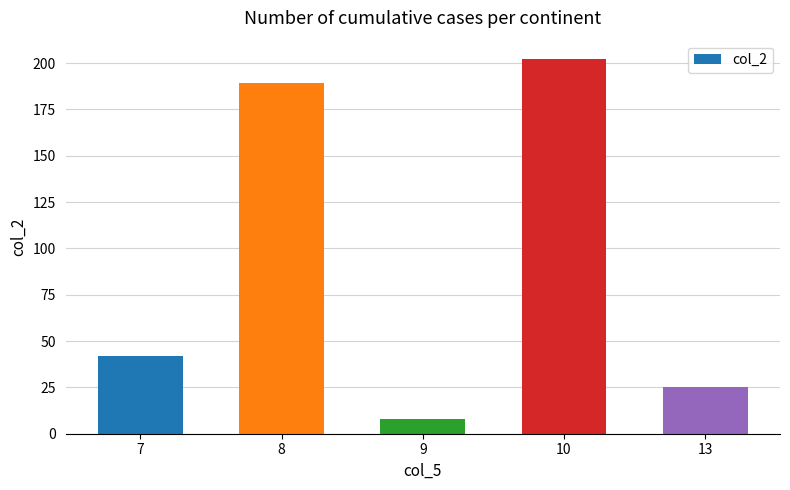

How many series are shown in this chart?

1